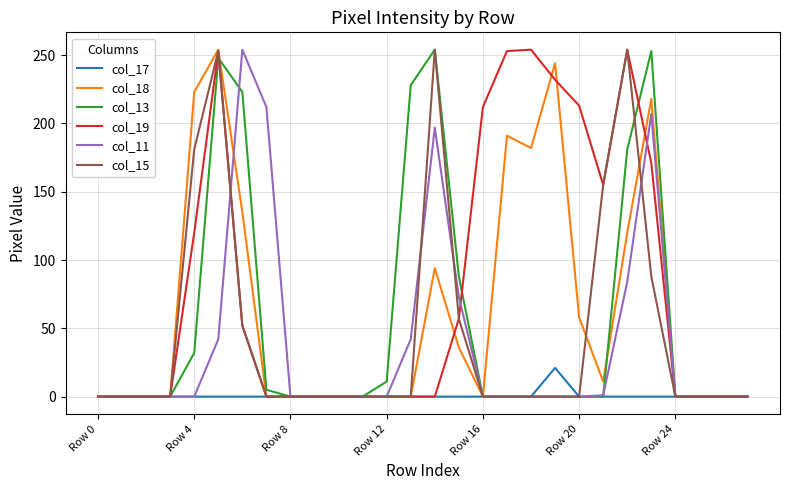

Which series has the largest total across all categories?

col_19